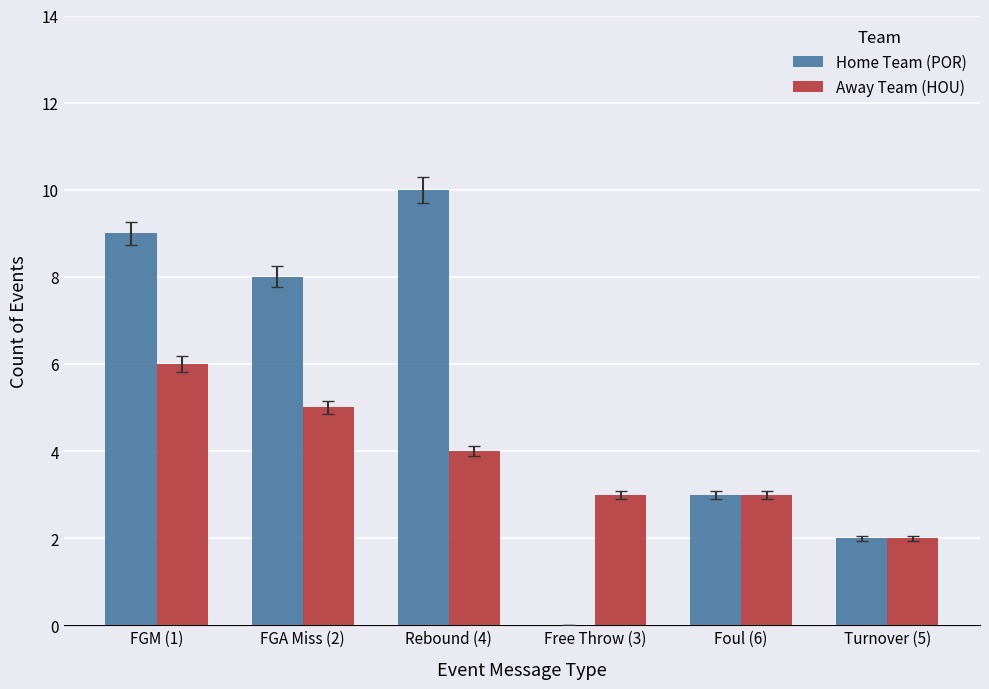

Reading left to right, list all the values displayed in this chart.

Home Team (POR): FGM (1)=9	FGA Miss (2)=8	Rebound (4)=10	Free Throw (3)=0	Foul (6)=3	Turnover (5)=2
Away Team (HOU): FGM (1)=6	FGA Miss (2)=5	Rebound (4)=4	Free Throw (3)=3	Foul (6)=3	Turnover (5)=2